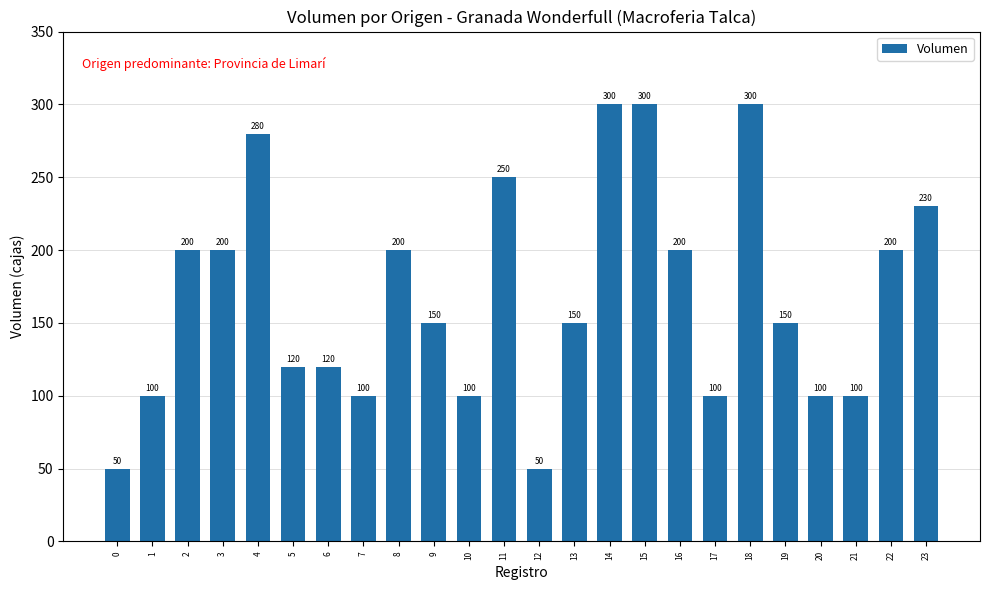

The chart shows a value of 117 at 22. True or false?

False